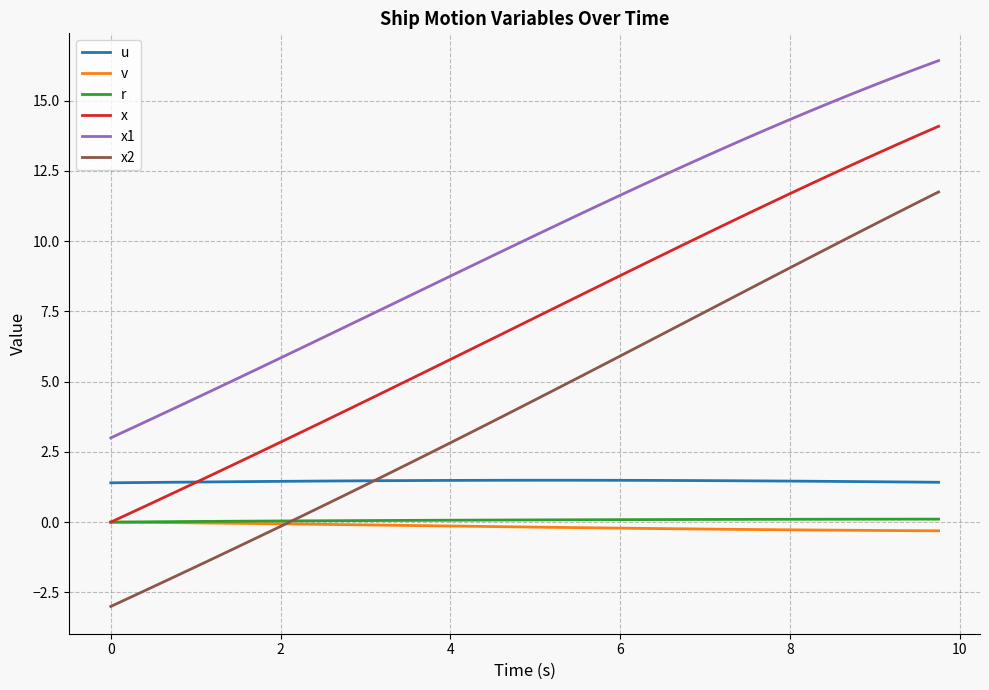

What is the smallest value displayed?

-3.0